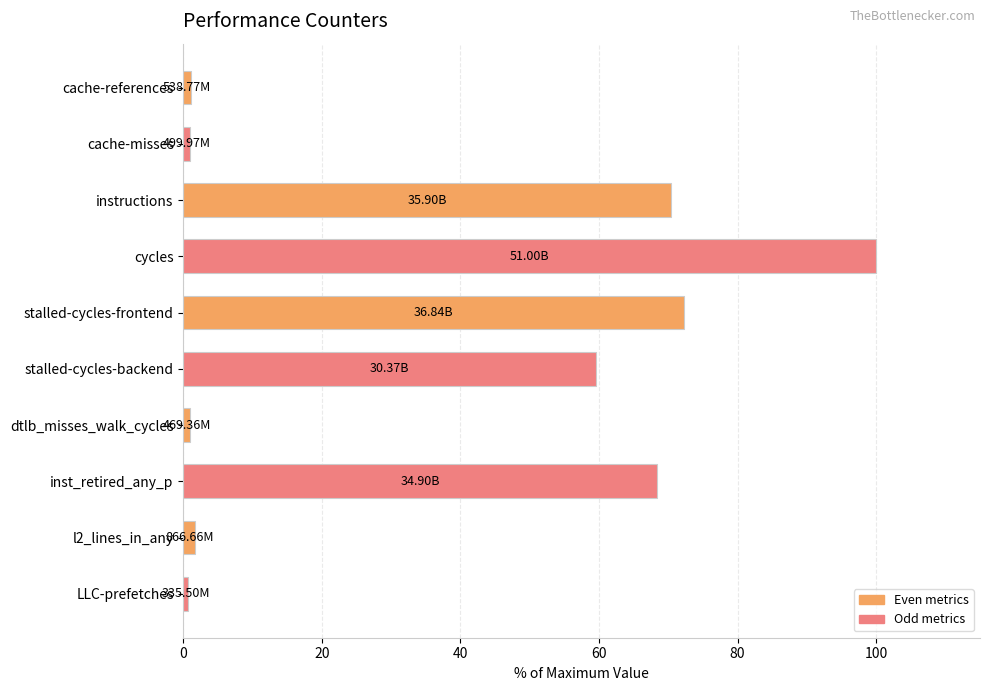

What is the difference between the maximum and minimum values?

99.3